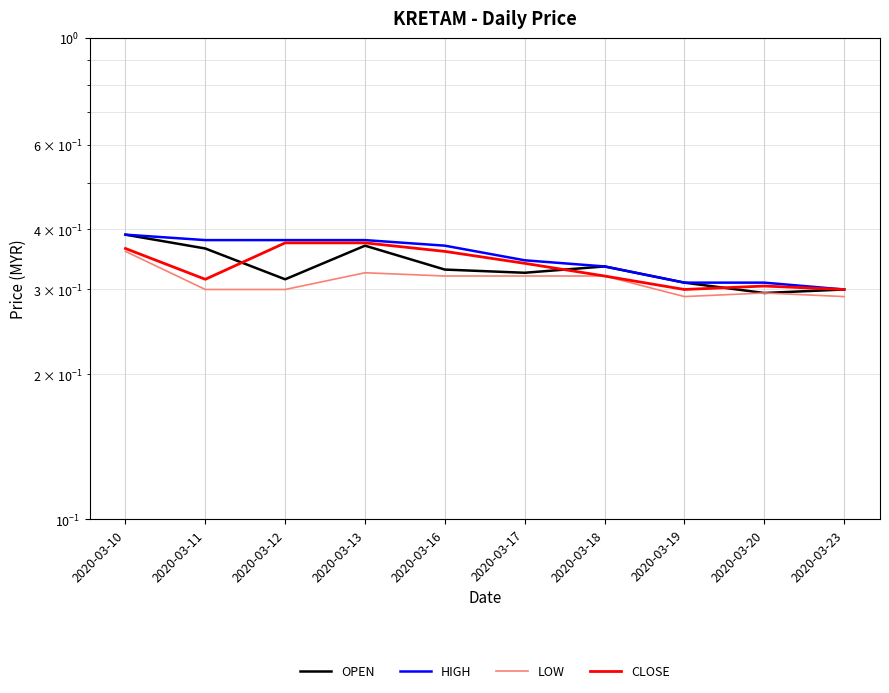

At which category does the chart reach its peak across all series?

2020-03-10